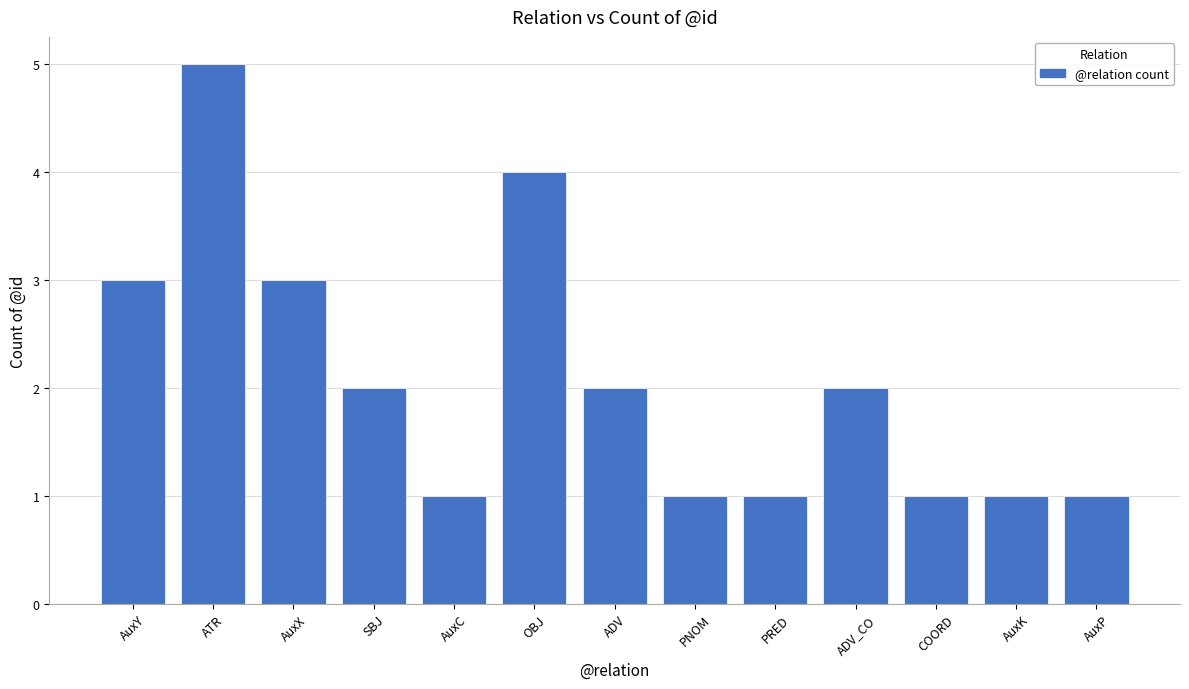

Reading left to right, transcribe all the data shown in this chart.

3	5	3	2	1	4	2	1	1	2	1	1	1